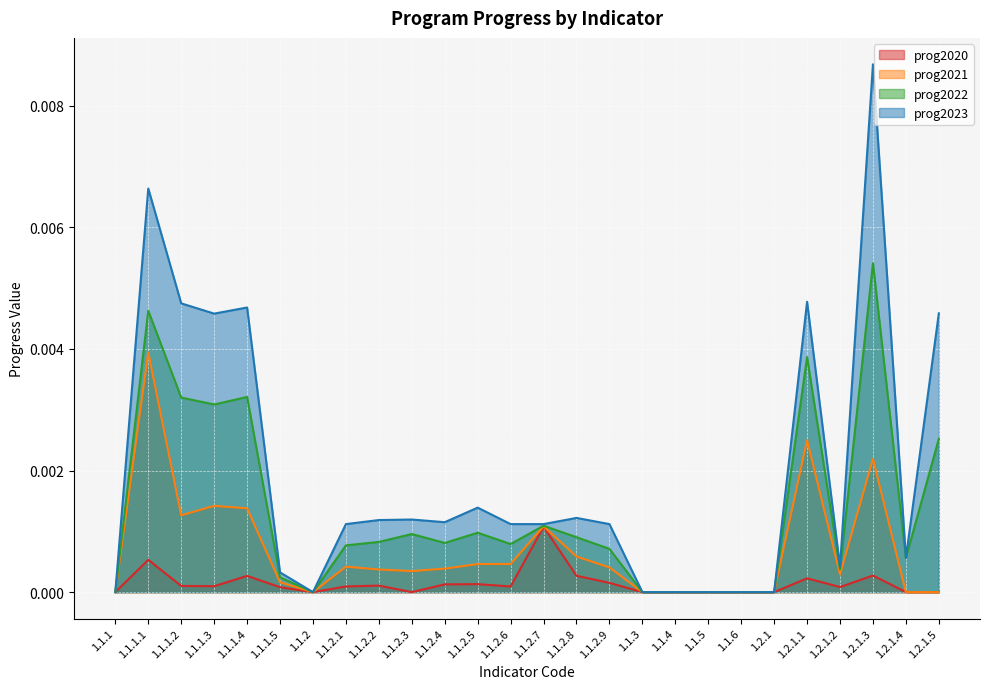

Which has a higher value, 1.1.2.2 or 1.2.1.3?

1.2.1.3